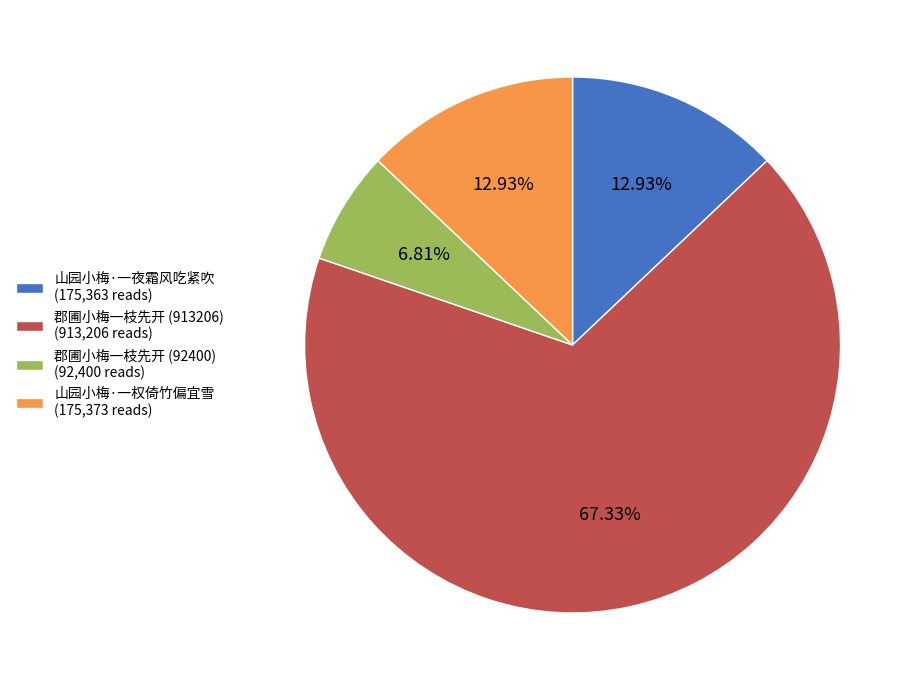

The 郡圃小梅一枝先开 (913206) slice represents 77% of the pie. True or false?

False